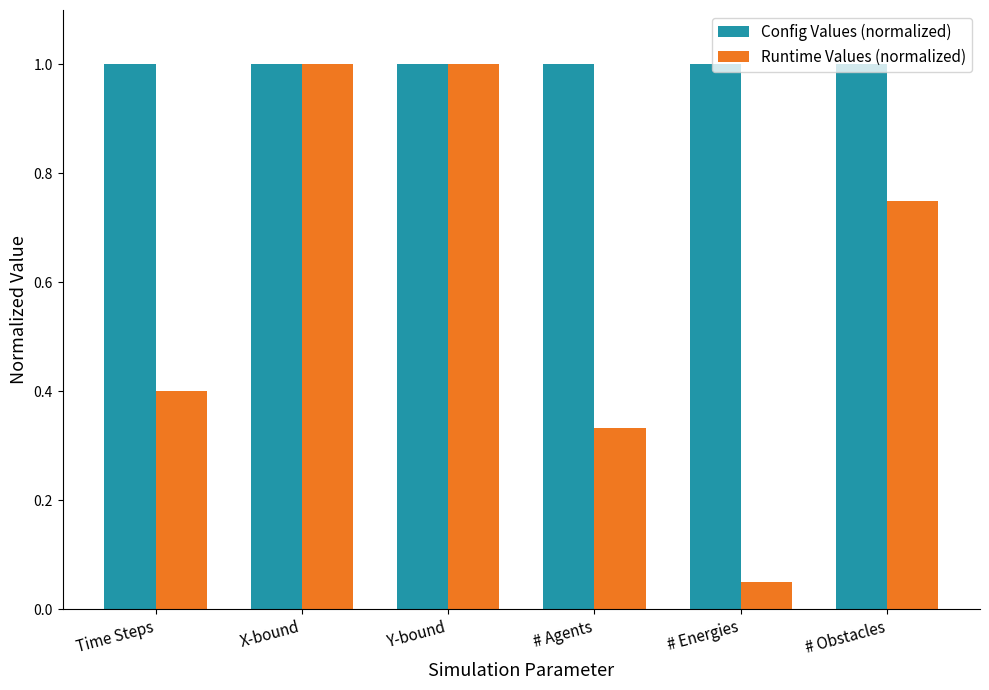

Between X-bound and # Energies, which series saw the biggest shift?

Runtime Values (normalized)